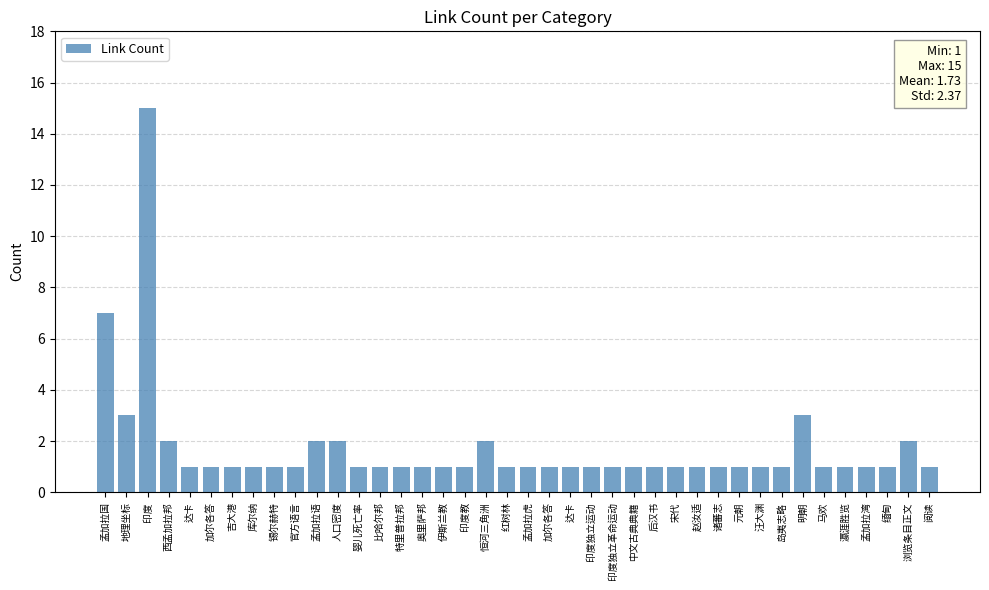

List the labels in order of value, largest first.

印度, 孟加拉国, 地理坐标, 明朝, 西孟加拉邦, 孟加拉语, 人口密度, 恒河三角洲, 浏览条目正文, 达卡, 加尔各答, 吉大港, 库尔纳, 锡尔赫特, 官方语言, 婴儿死亡率, 比哈尔邦, 特里普拉邦, 奥里萨邦, 伊斯兰教, 印度教, 红树林, 孟加拉虎, 加尔各答, 达卡, 印度独立运动, 印度独立革命运动, 中文古典典籍, 后汉书, 宋代, 赵汝适, 诸蕃志, 元朝, 汪大渊, 岛夷志略, 马欢, 瀛涯胜览, 孟加拉湾, 缅甸, 阅读